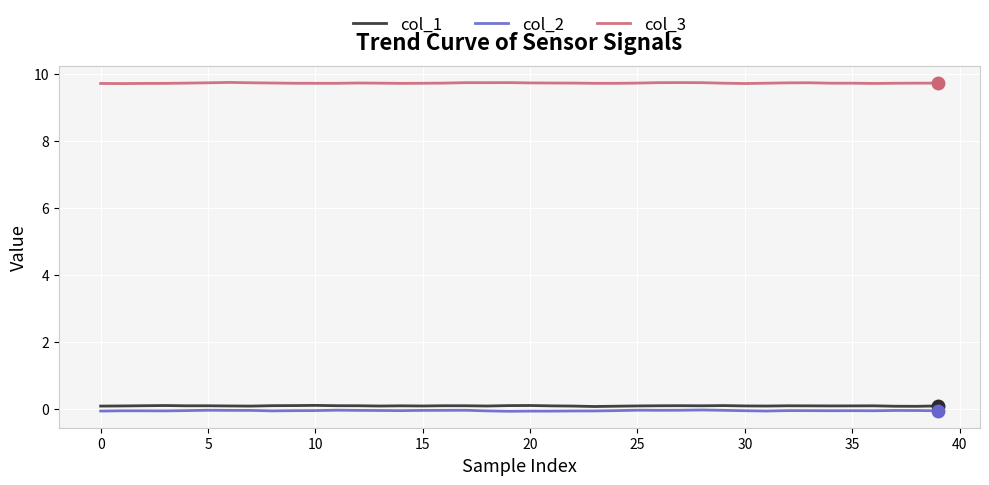

True or false: col_3 and col_1 cross at least once.

False